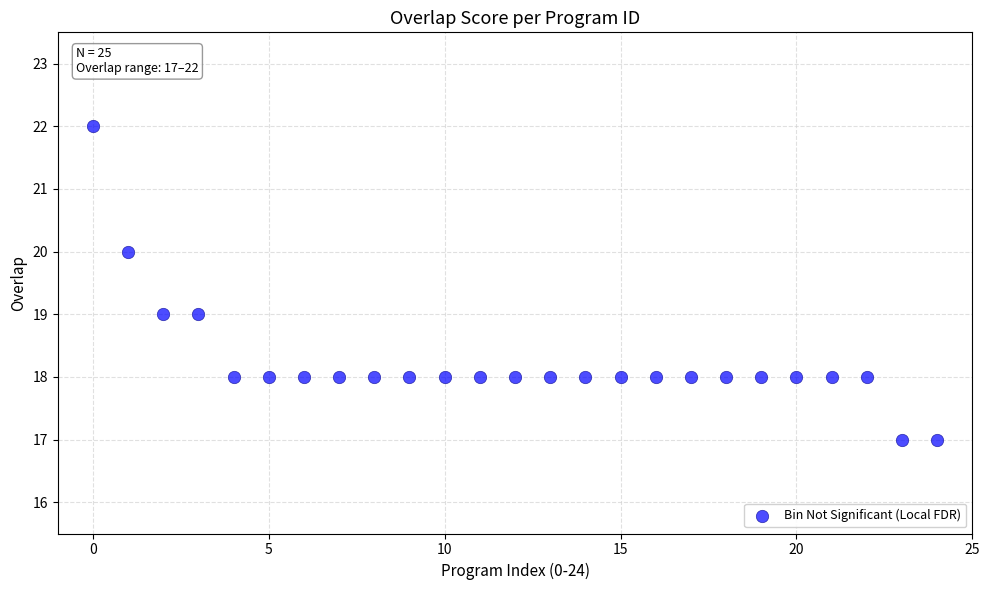

What is the range of Y values (max minus min)?

5